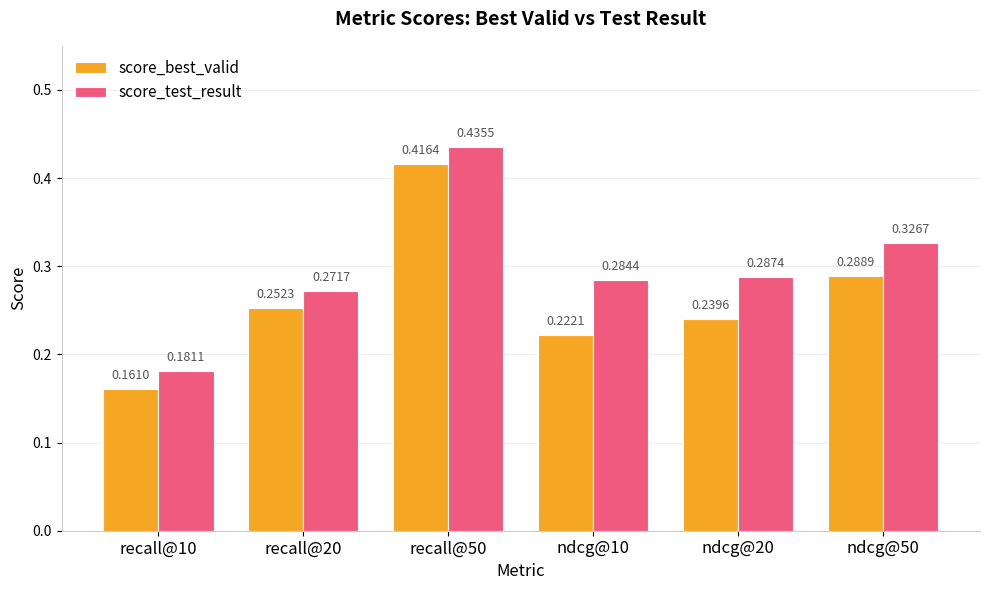

Which series has the largest total across all categories?

score_test_result